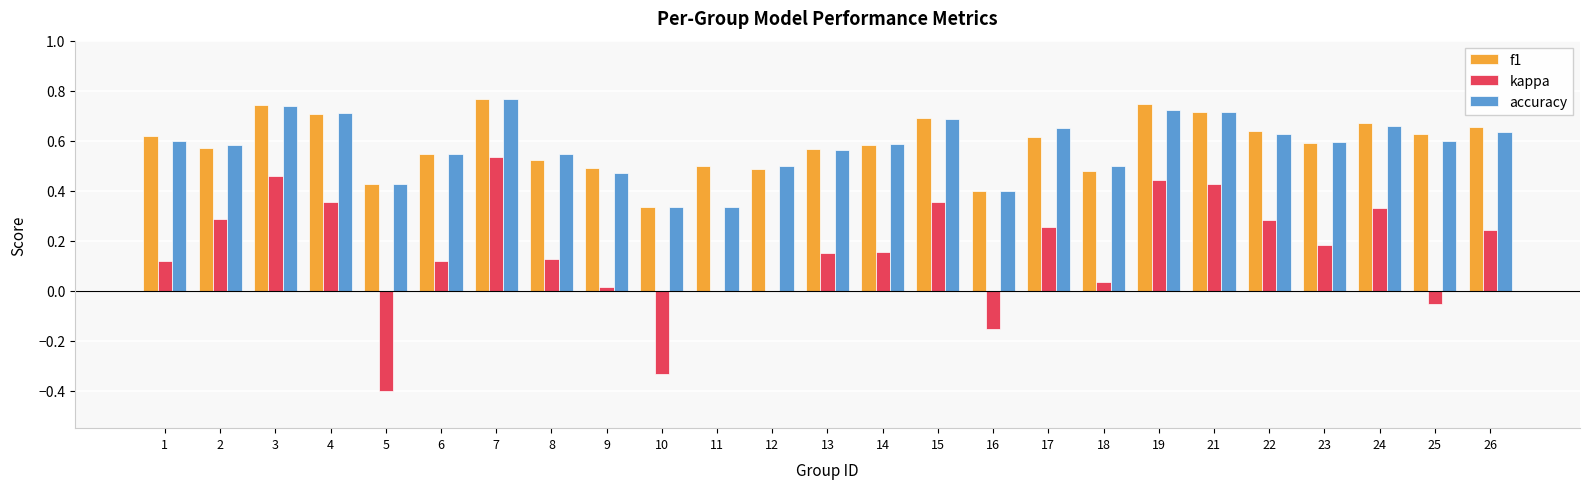

What is the total value across all series at 3?

1.9